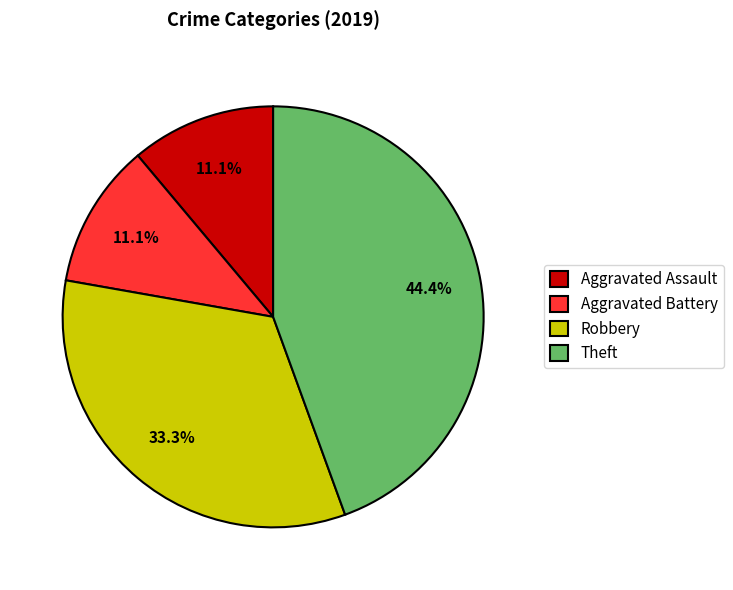

Approximately how many times larger is the value at Aggravated Battery compared to Aggravated Assault?

1.0